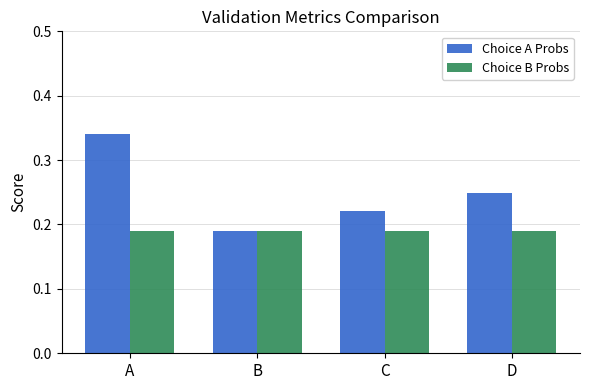

List the series in order of their overall mean, highest first.

Choice A Probs, Choice B Probs